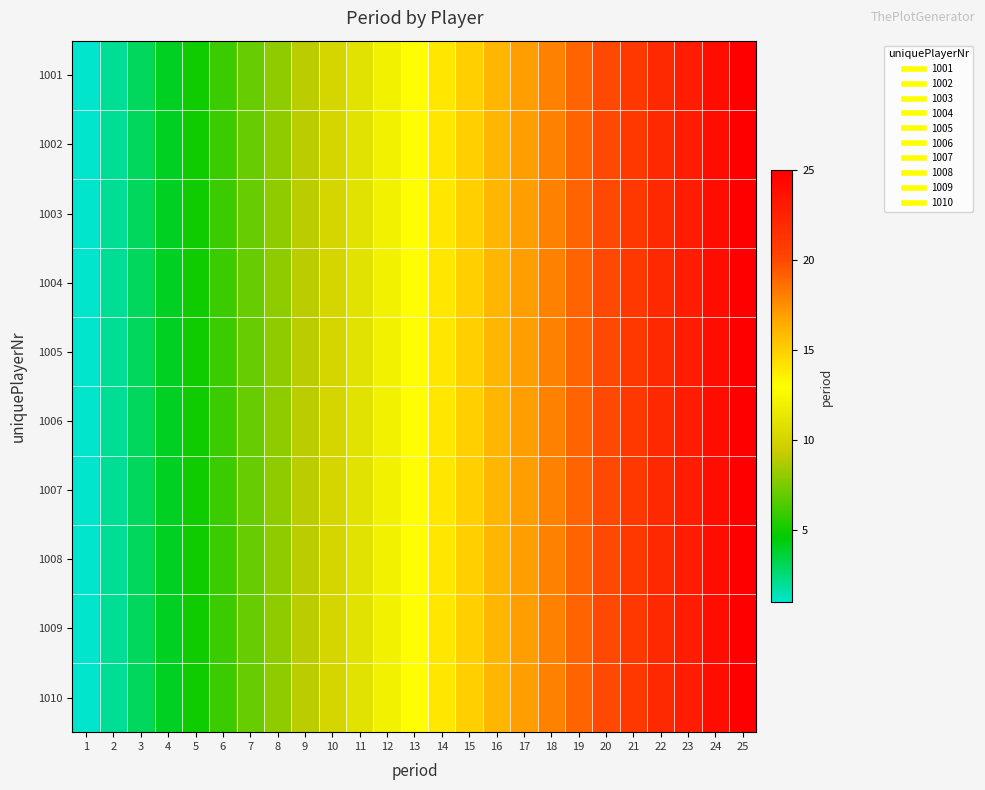

What is the maximum value shown in the chart?

25